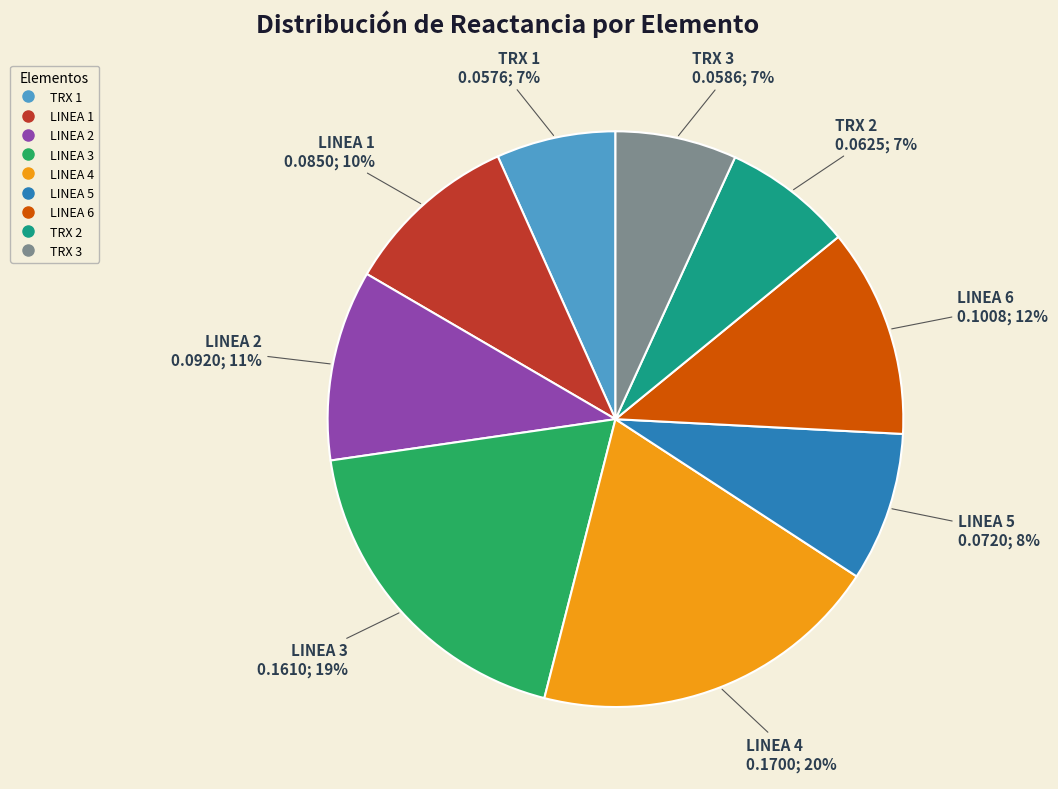

How many segments does this pie chart have?

9